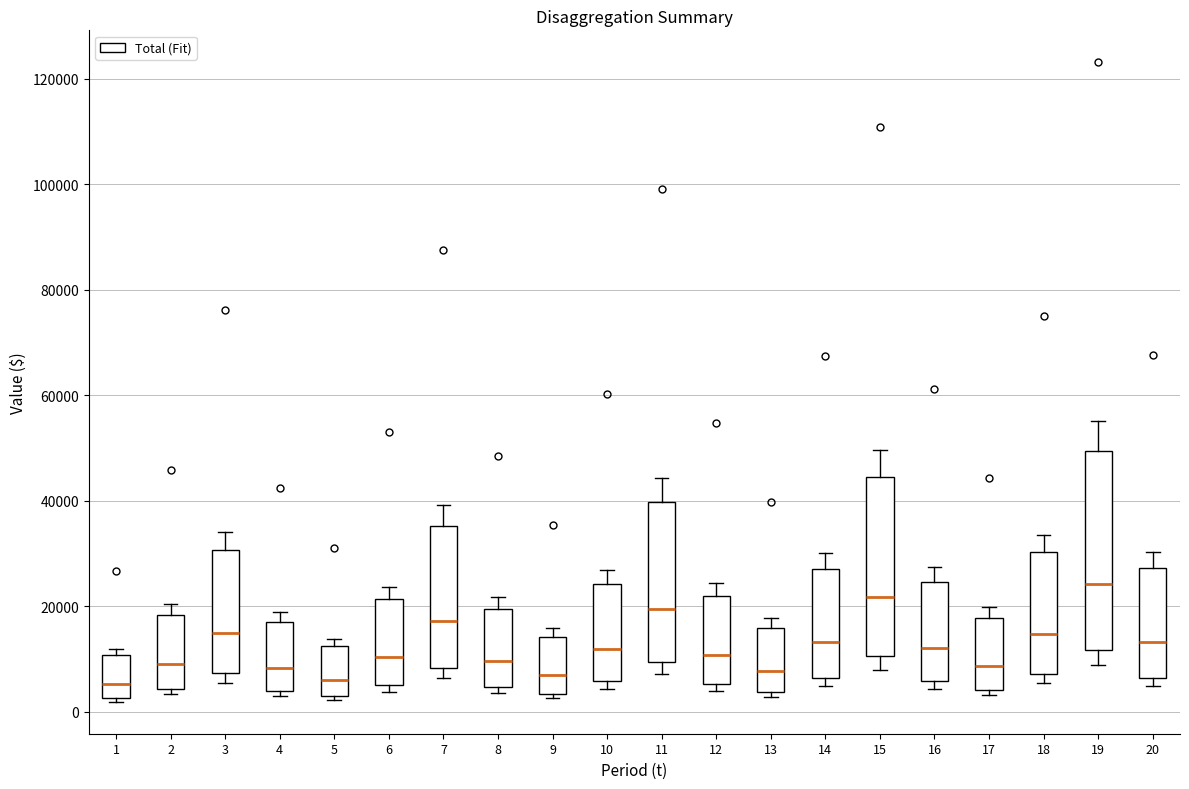

Which box is the tallest, from its lower edge to its upper edge?

19